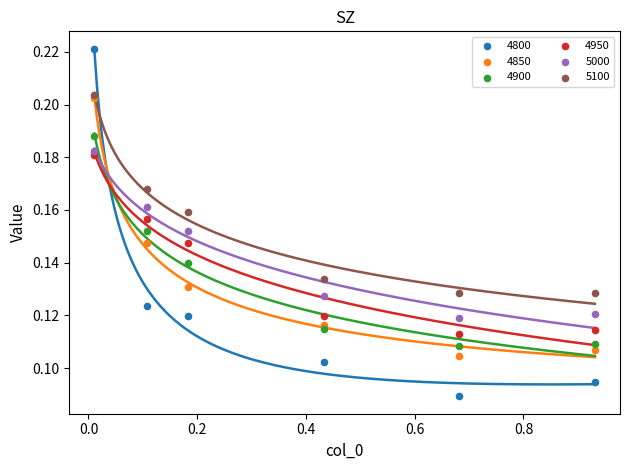

Which series reaches the maximum Y coordinate?

4800